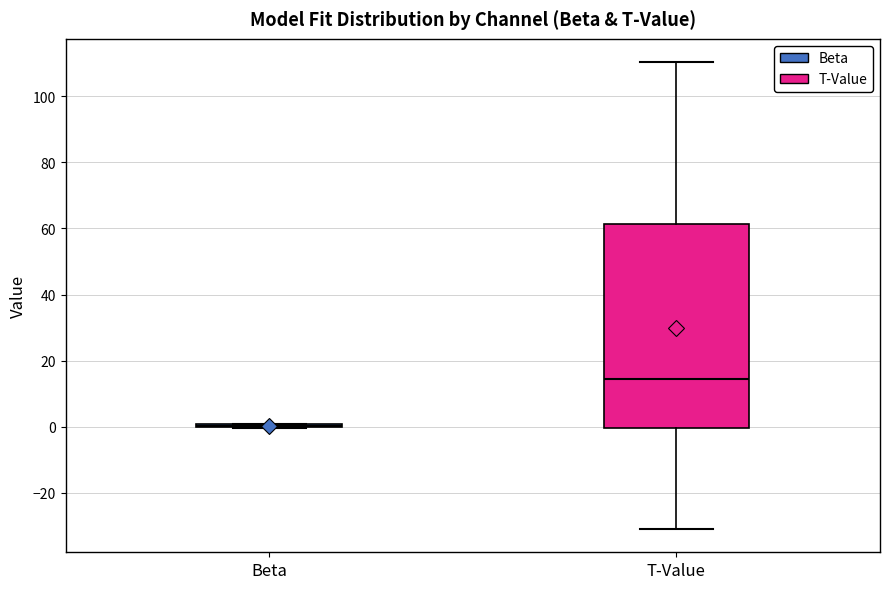

Comparing the boxes themselves (not the whiskers), which one is the tallest?

T-Value